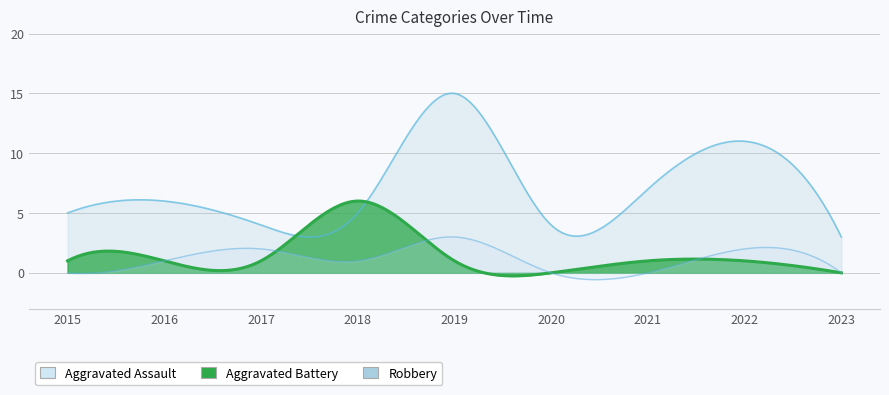

Reading left to right, extract all data points from this chart.

Aggravated Assault: 0	1	2	1	3	0	0	2	0
Aggravated Battery: 1	1	1	6	1	0	1	1	0
Robbery: 5	6	4	5	15	4	7	11	3